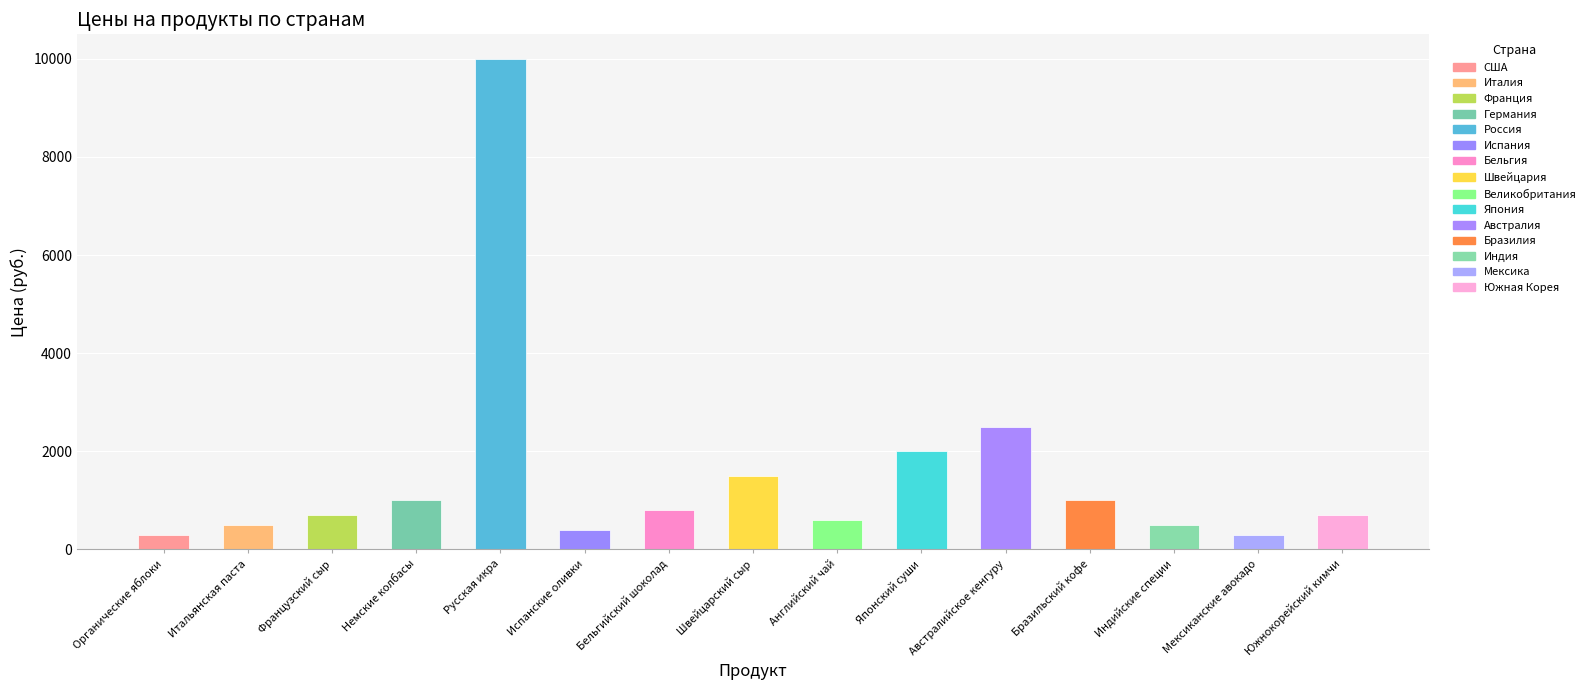

Rank the categories by value from highest to lowest.

Русская икра, Австралийское кенгуру, Японский суши, Швейцарский сыр, Немские колбасы, Бразильский кофе, Бельгийский шоколад, Французский сыр, Южнокорейский кимчи, Английский чай, Итальянская паста, Индийские специи, Испанские оливки, Органические яблоки, Мексиканские авокадо